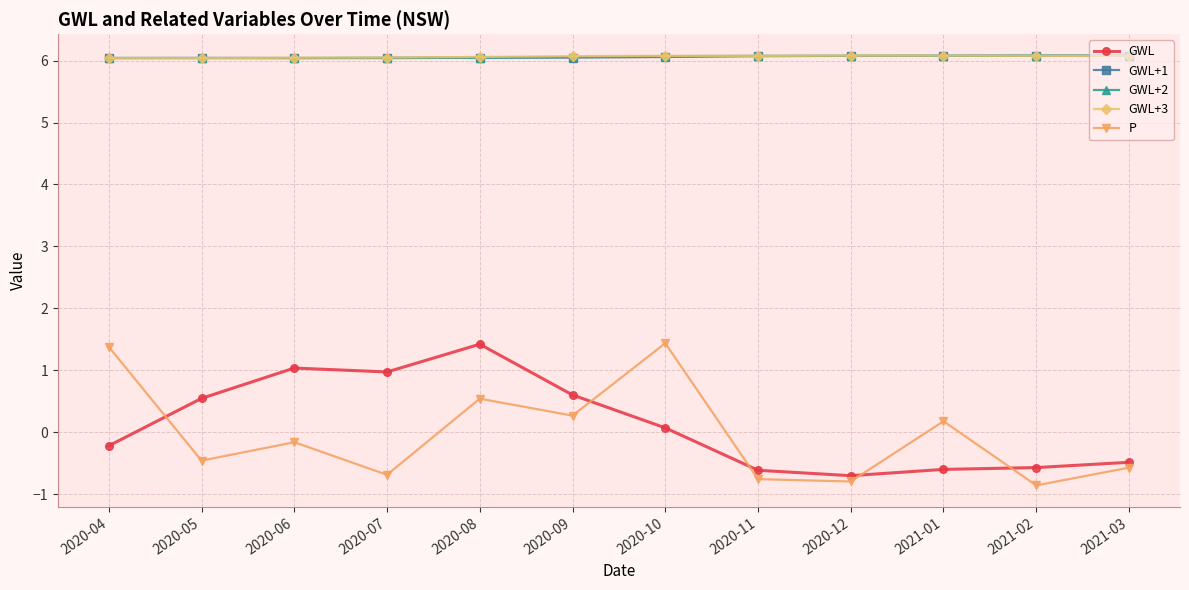

What is the label of the 7th point from the left?

2020-10